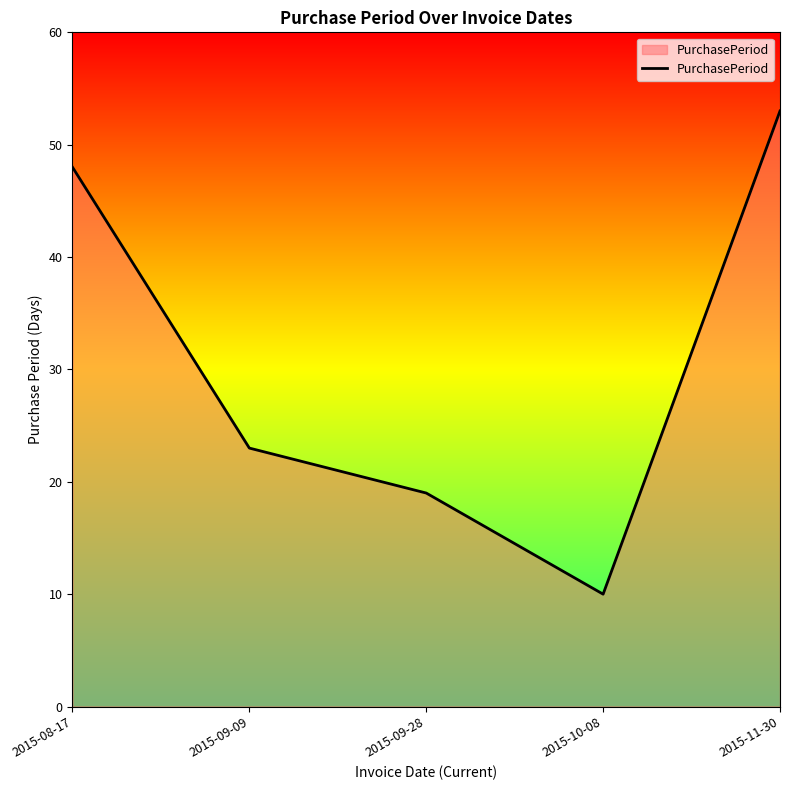

Reading left to right, transcribe all the data shown in this chart.

2015-08-17=48	2015-09-09=23	2015-09-28=19	2015-10-08=10	2015-11-30=53